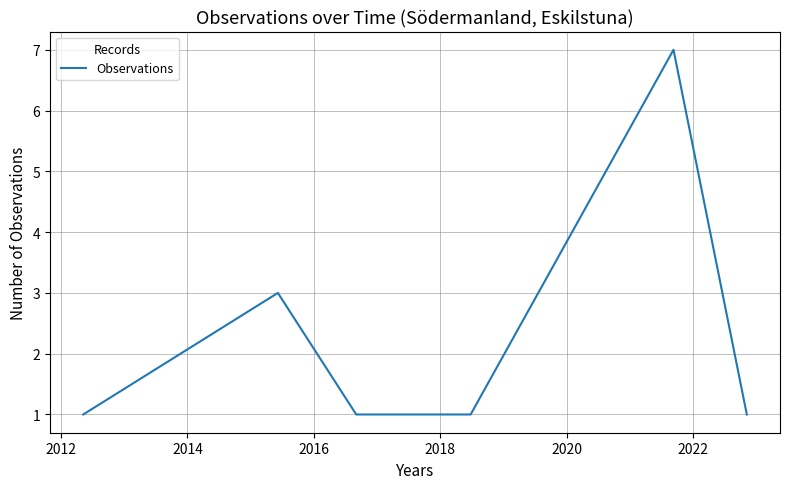

What is the maximum value shown in the chart?

7